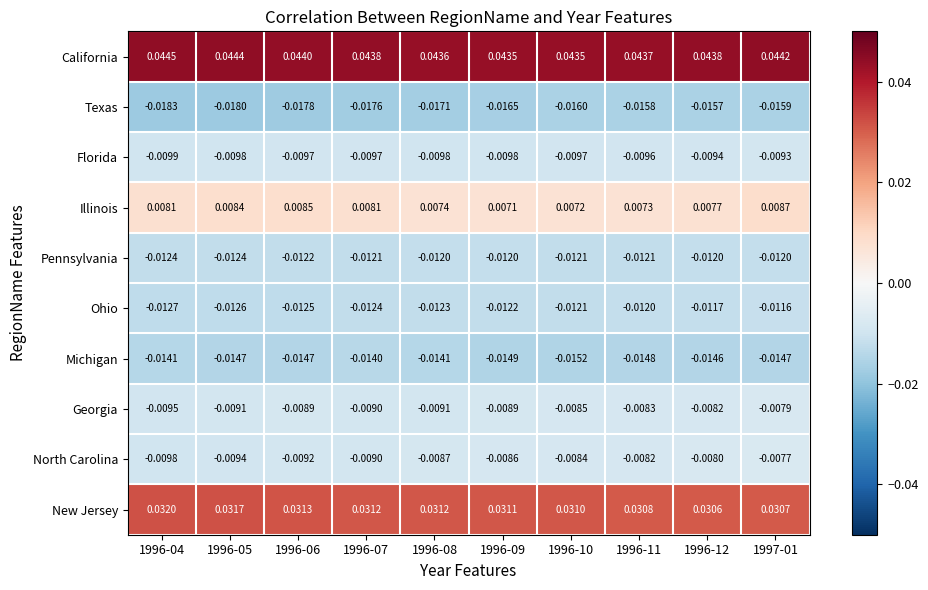

Count the number of categories in the chart.

10